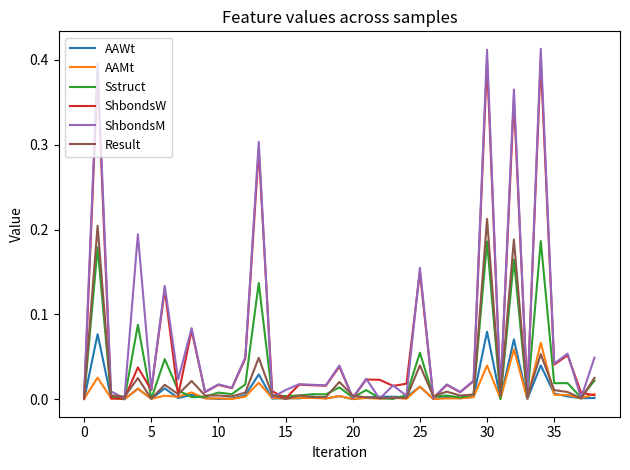

Which series has the widest spread of values?

ShbondsM